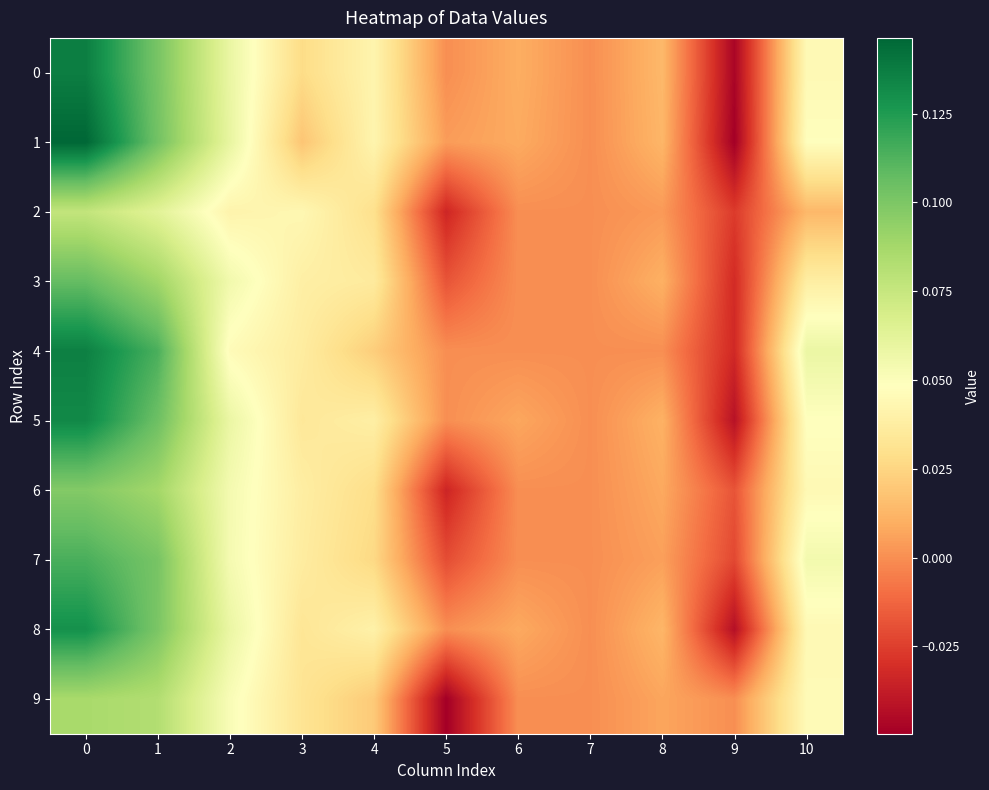

Reading left to right, transcribe all the data shown in this chart.

0: 0=0.1	1=0.1	2=0.1	3=0.0	4=0.0	5=0.0	6=0.0	7=0.0	8=0.0	9=-0.0	10=0.0
1: 0=0.1	1=0.1	2=0.1	3=0.0	4=0.0	5=0.0	6=0.0	7=0.0	8=0.0	9=-0.0	10=0.0
2: 0=0.1	1=0.1	2=0.0	3=0.0	4=0.0	5=-0.0	6=0.0	7=0.0	8=0.0	9=-0.0	10=0.0
3: 0=0.1	1=0.1	2=0.1	3=0.0	4=0.0	5=-0.0	6=0.0	7=0.0	8=0.0	9=-0.0	10=0.0
4: 0=0.1	1=0.1	2=0.0	3=0.0	4=0.0	5=0.0	6=0.0	7=0.0	8=0.0	9=-0.0	10=0.1
5: 0=0.1	1=0.1	2=0.1	3=0.0	4=0.0	5=0.0	6=0.0	7=0.0	8=0.0	9=-0.0	10=0.0
6: 0=0.1	1=0.1	2=0.1	3=0.0	4=0.0	5=-0.0	6=0.0	7=0.0	8=0.0	9=-0.0	10=0.0
7: 0=0.1	1=0.1	2=0.1	3=0.0	4=0.0	5=-0.0	6=0.0	7=0.0	8=0.0	9=-0.0	10=0.1
8: 0=0.1	1=0.1	2=0.1	3=0.0	4=0.0	5=0.0	6=0.0	7=0.0	8=0.0	9=-0.0	10=0.0
9: 0=0.1	1=0.1	2=0.1	3=0.0	4=0.0	5=-0.0	6=0.0	7=0.0	8=0.0	9=0.0	10=0.0